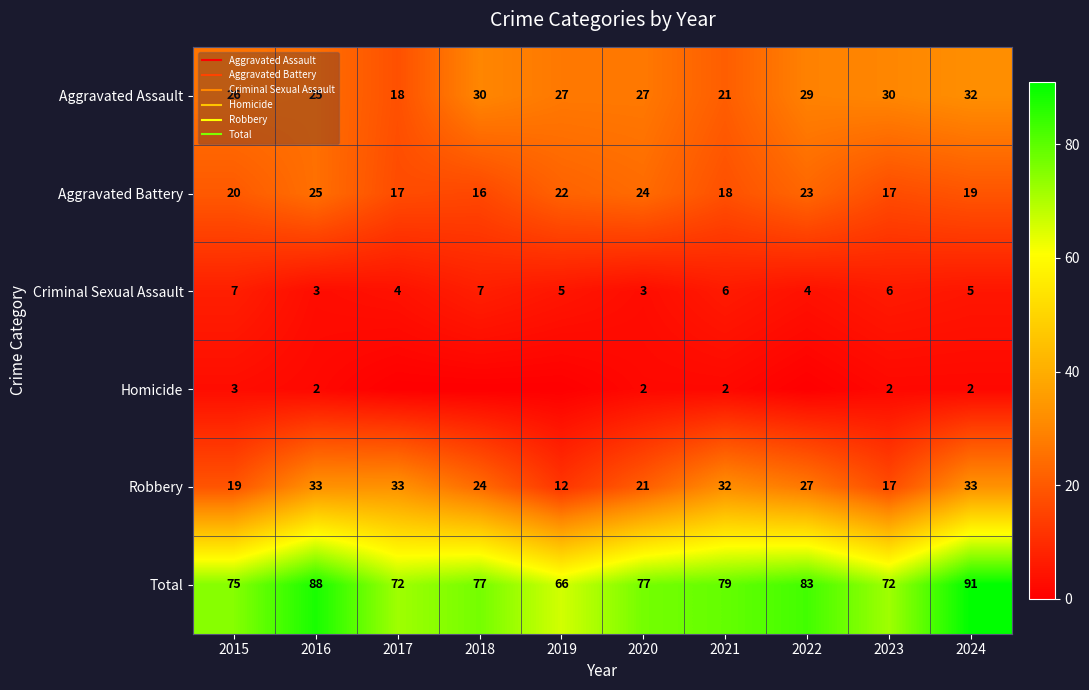

What is the spread (max minus min) of values at 2020?

75